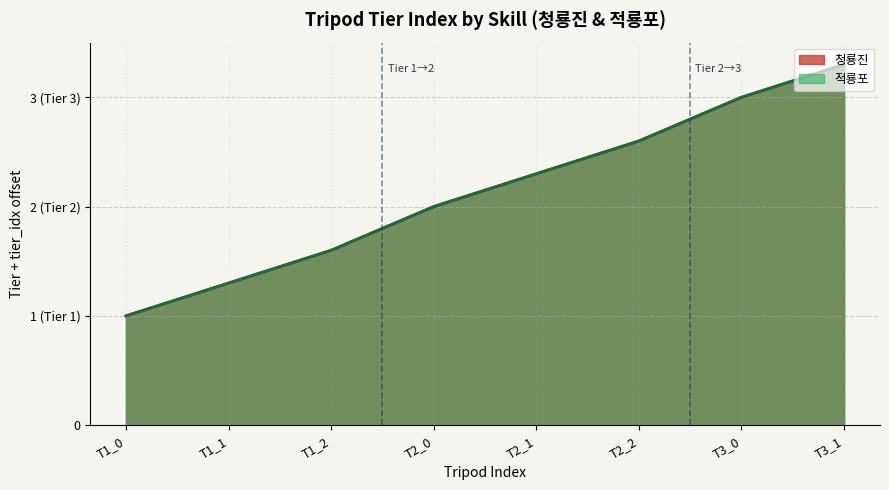

How many series are shown in this chart?

2